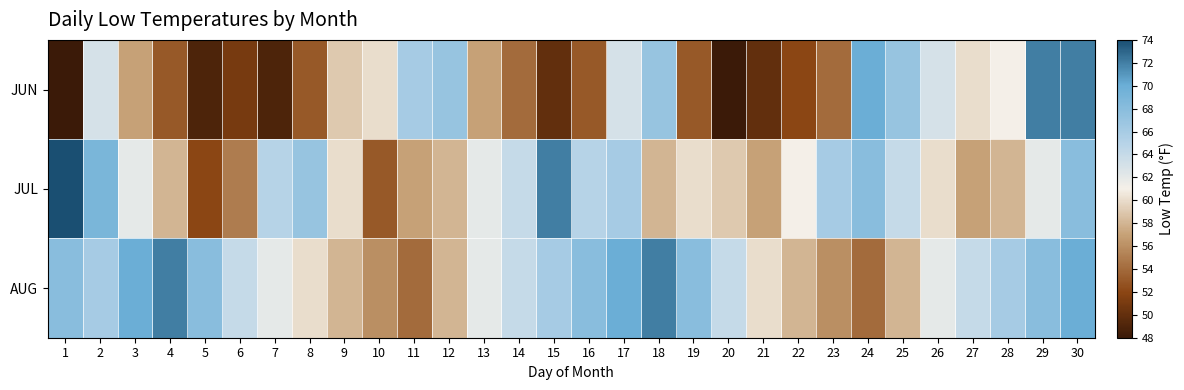

Reading left to right, extract all data points from this chart.

JUN: 1=48	2=63	3=57	4=53	5=49	6=51	7=49	8=53	9=59	10=60	11=66	12=67	13=57	14=54	15=50	16=53	17=63	18=67	19=53	20=48	21=50	22=52	23=54	24=70	25=67	26=63	27=60	28=61	29=72	30=72
JUL: 1=74	2=69	3=62	4=58	5=52	6=55	7=65	8=67	9=60	10=53	11=57	12=58	13=62	14=64	15=72	16=65	17=66	18=58	19=60	20=59	21=57	22=61	23=66	24=68	25=64	26=60	27=57	28=58	29=62	30=68
AUG: 1=68	2=66	3=70	4=72	5=68	6=64	7=62	8=60	9=58	10=56	11=54	12=58	13=62	14=64	15=66	16=68	17=70	18=72	19=68	20=64	21=60	22=58	23=56	24=54	25=58	26=62	27=64	28=66	29=68	30=70